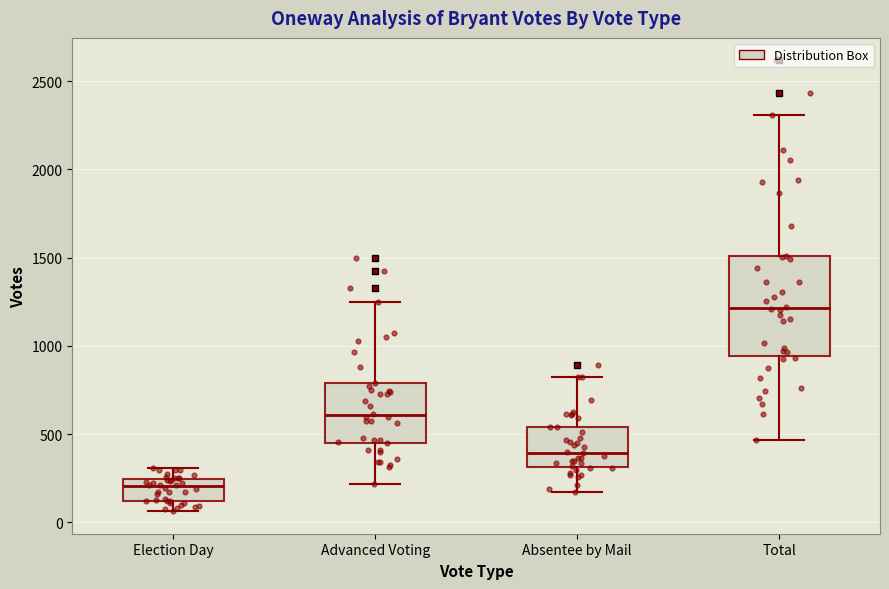

Reading left to right, transcribe this box plot: for each box, give where its median line is, the range the box spans, and where its two whiskers end, as read against the y-axis. The values are not printed on the chart, so give them approximately, as read against the axis.

Election Day: median 200, box 100 to 250, whiskers 50 to 300
Advanced Voting: median 600, box 450 to 800, whiskers 200 to 1250
Absentee by Mail: median 400, box 300 to 550, whiskers 150 to 800
Total: median 1200, box 950 to 1500, whiskers 450 to 2300